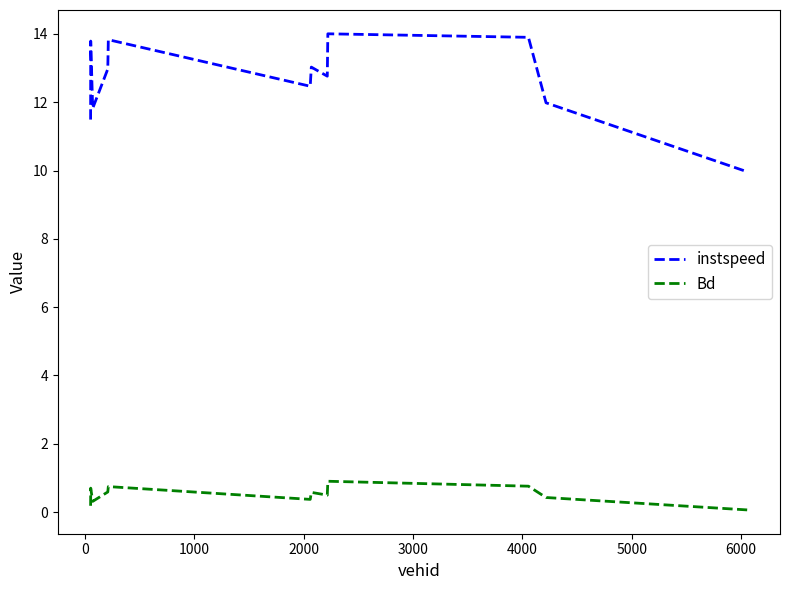

What is the difference between the maximum and minimum values in the instspeed series?

4.0